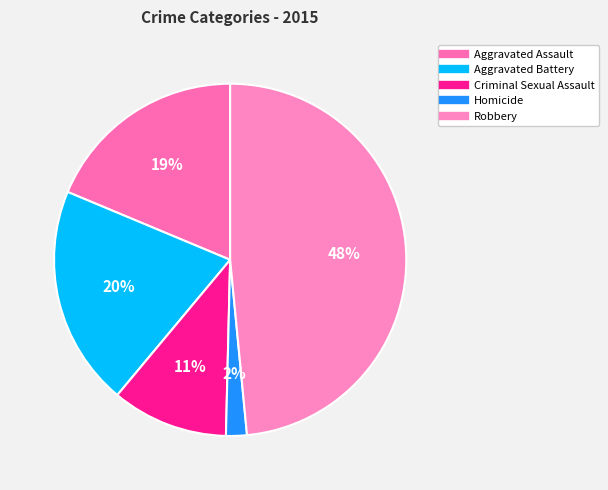

To the nearest percent, what is the combined percentage of Criminal Sexual Assault and Homicide?

13%